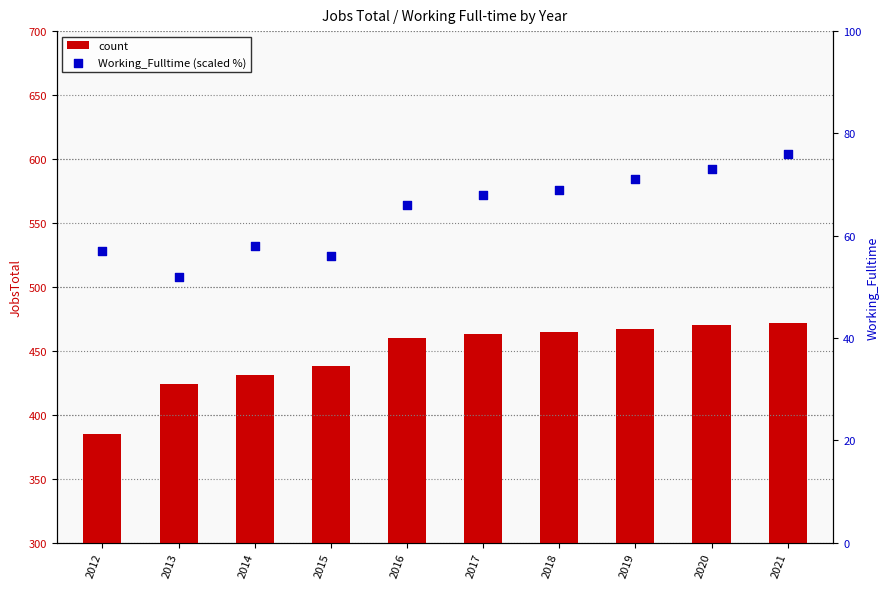

Which series has the largest total across all categories?

count